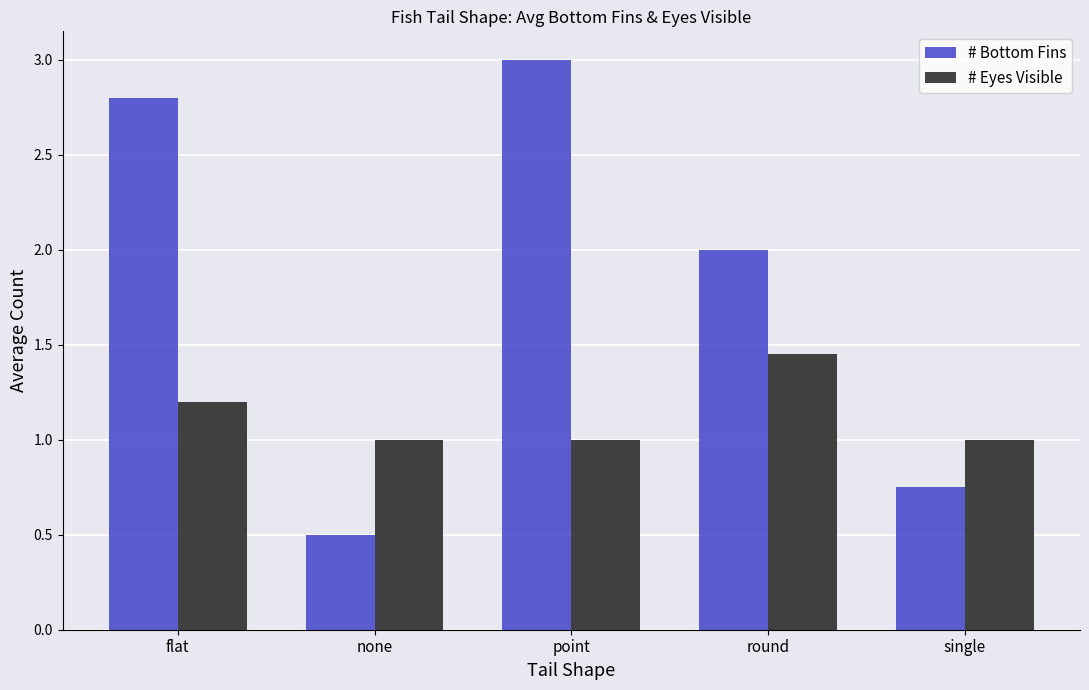

What is the total value across all series at round?

3.5